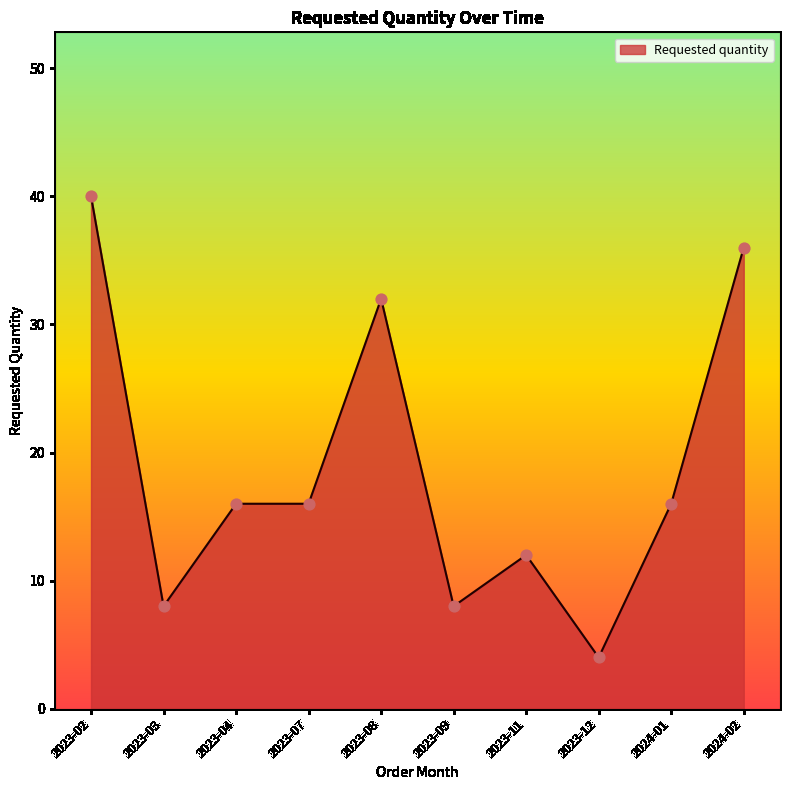

Which has a higher value, 2023-03 or 2024-01?

2024-01